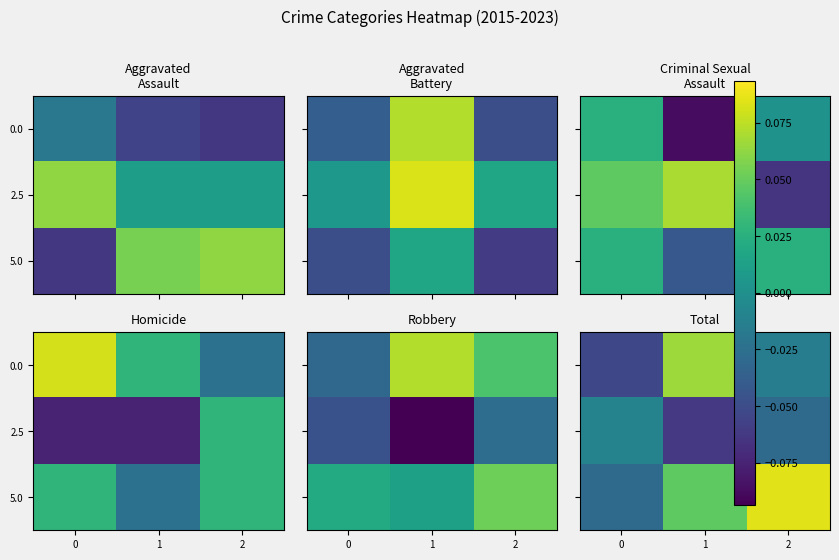

The value of 5.0 at 1 is 0.1. True or false?

False